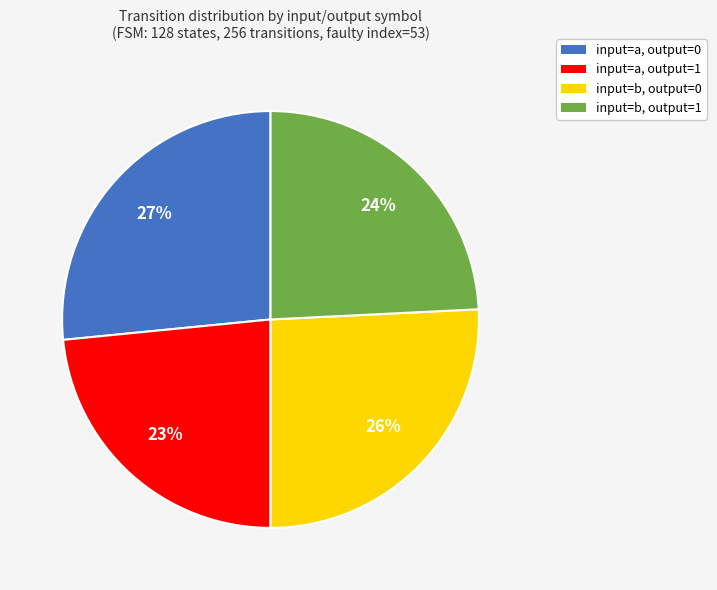

To the nearest percent, what is the average slice percentage?

25%